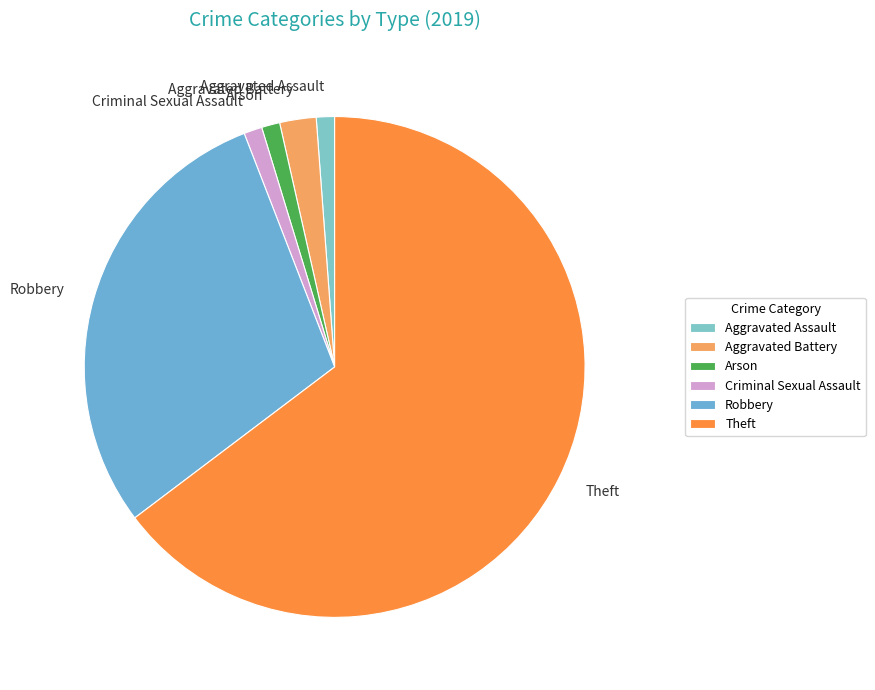

The Robbery slice represents 29% of the pie. True or false?

True